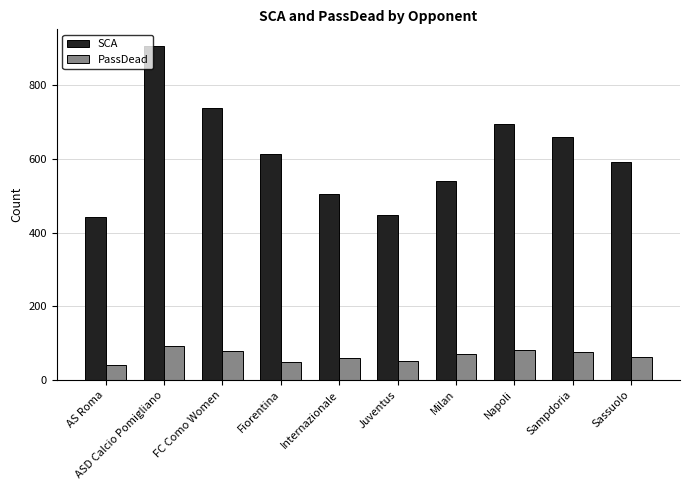

List the series in order of their overall mean, highest first.

SCA, PassDead